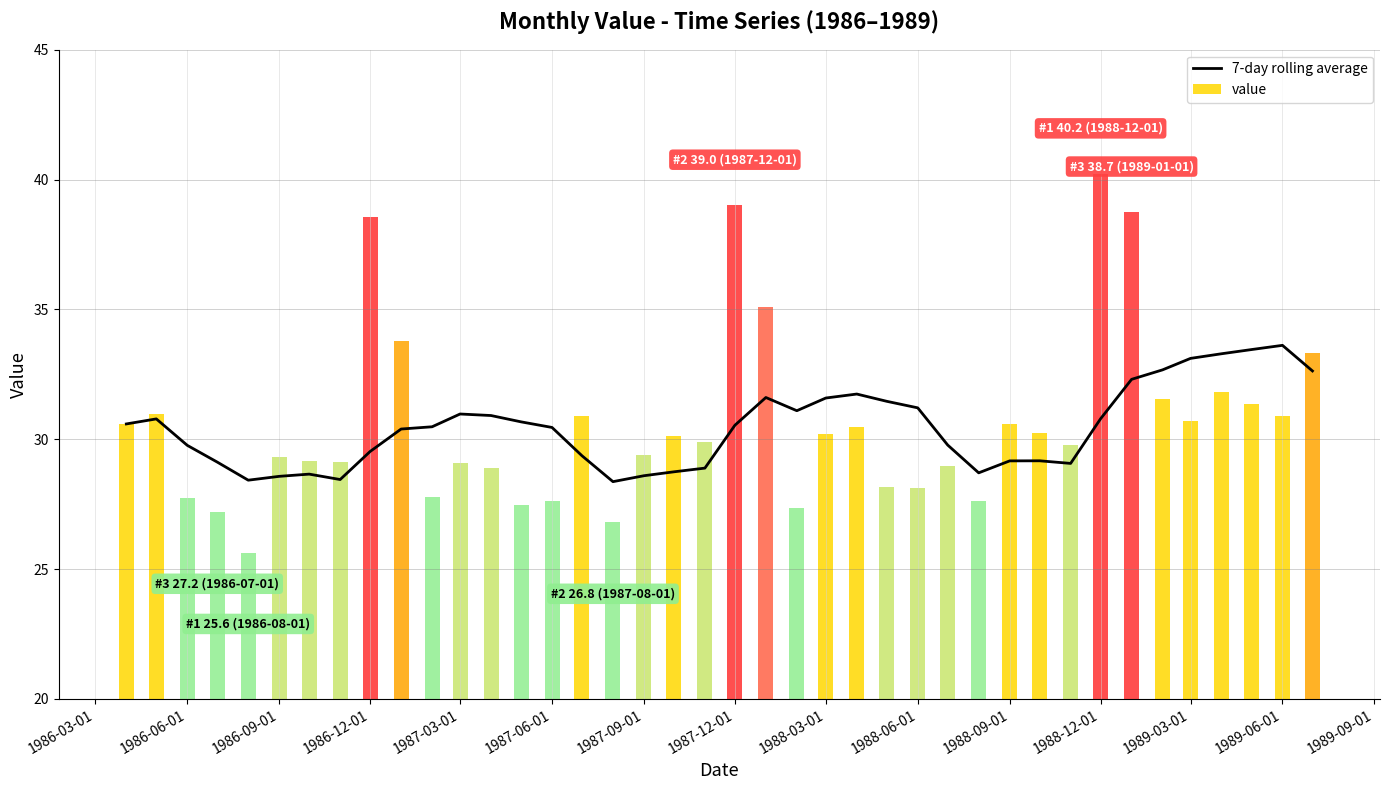

What is the difference between the maximum and second lowest values in the value series?

13.4